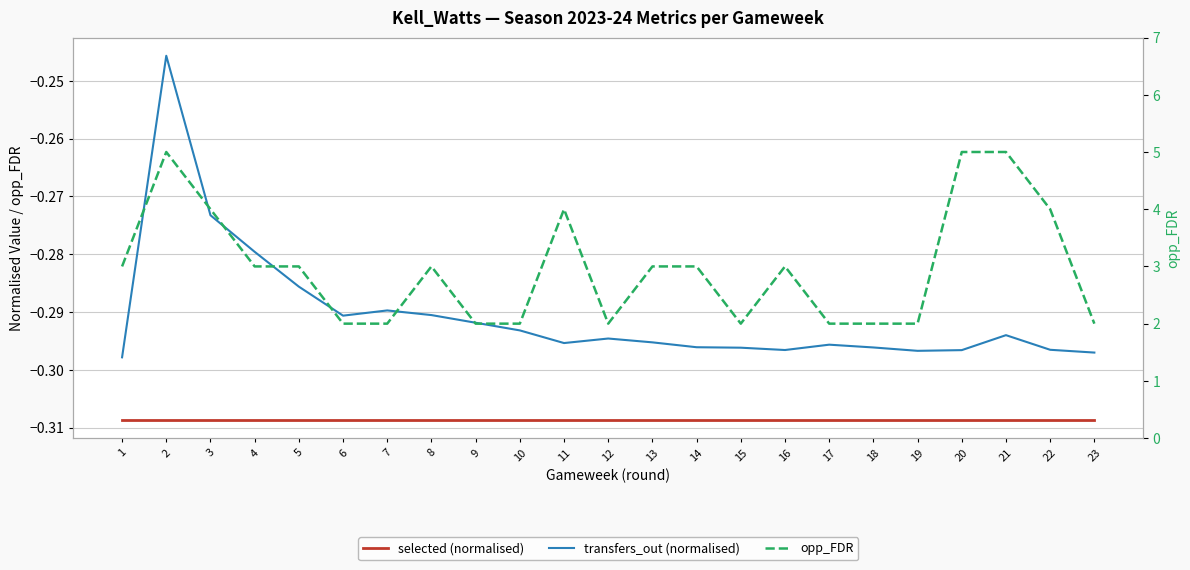

The transfers_out (normalised) series shows -0.2 at 11. True or false?

False